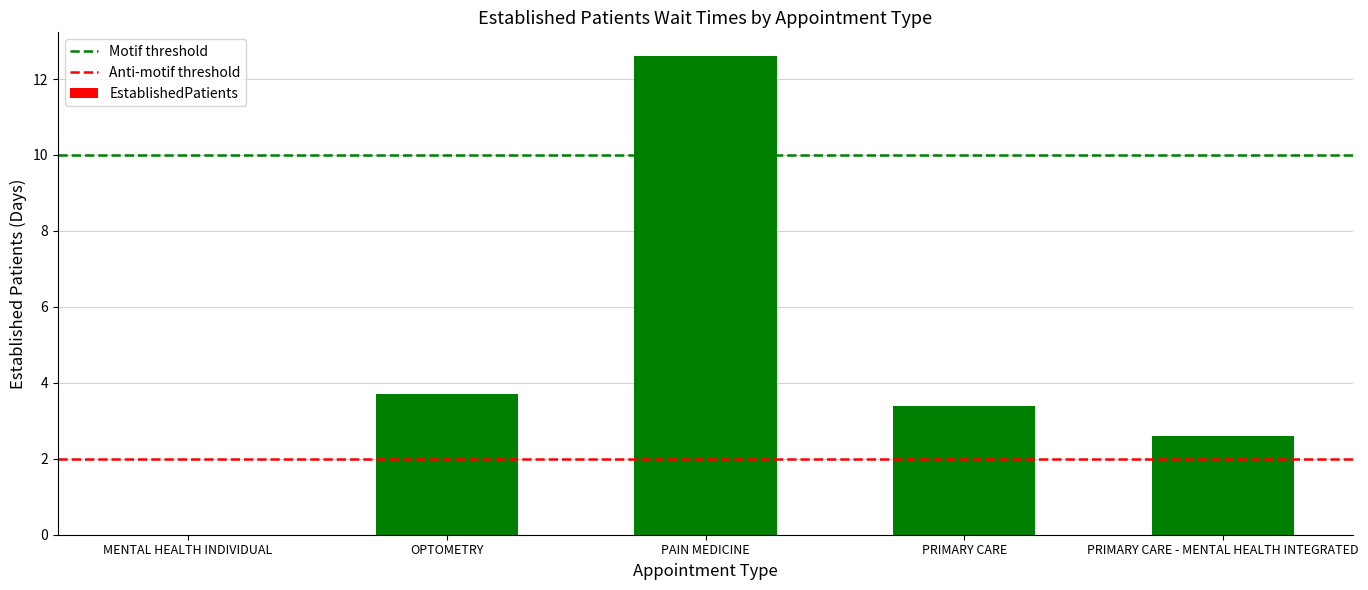

Reading right to left, list all the values displayed in this chart.

PRIMARY CARE - MENTAL HEALTH INTEGRATED=2.6	PRIMARY CARE=3.4	PAIN MEDICINE=12.6	OPTOMETRY=3.7	MENTAL HEALTH INDIVIDUAL=0.0